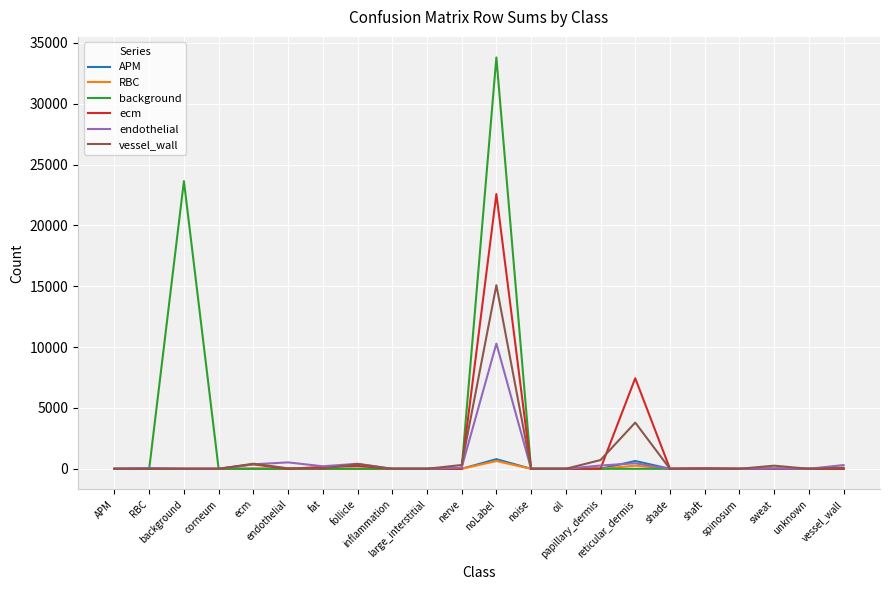

What are all the series names shown in the legend?

APM, RBC, background, ecm, endothelial, vessel_wall